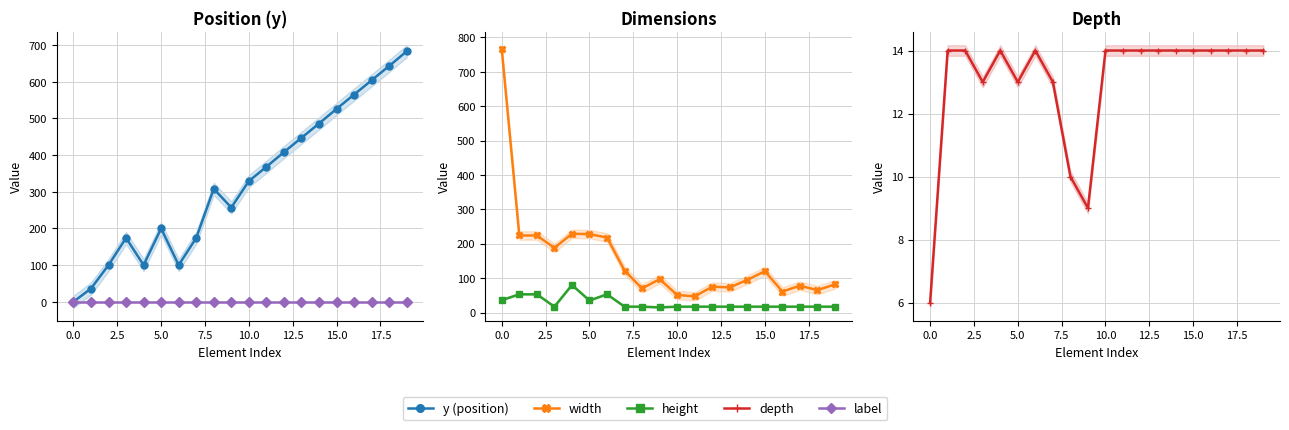

Between 12.5 and 17, which series saw the biggest shift?

y